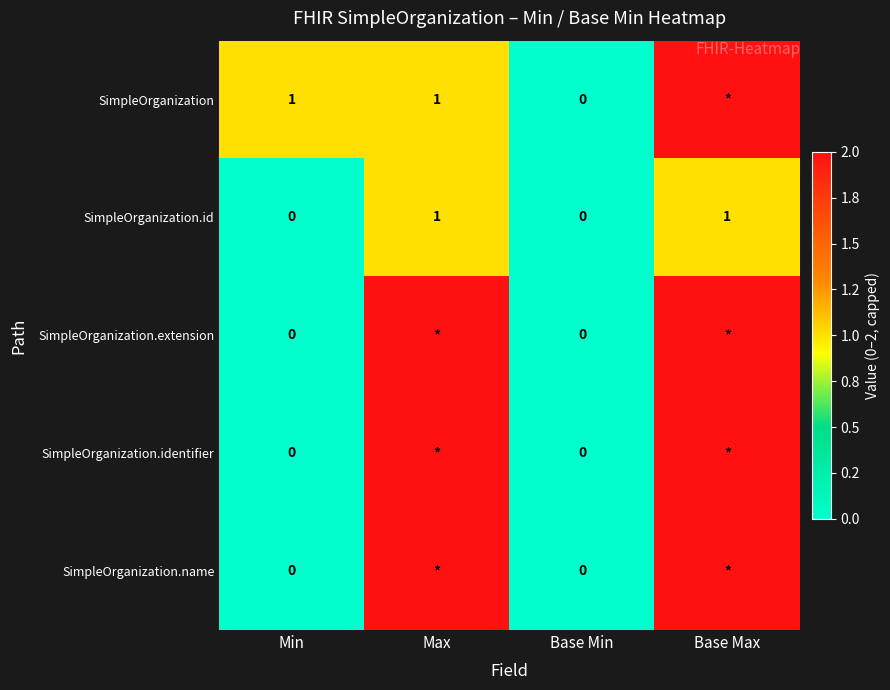

The SimpleOrganization.id series shows 0 at Max. True or false?

False